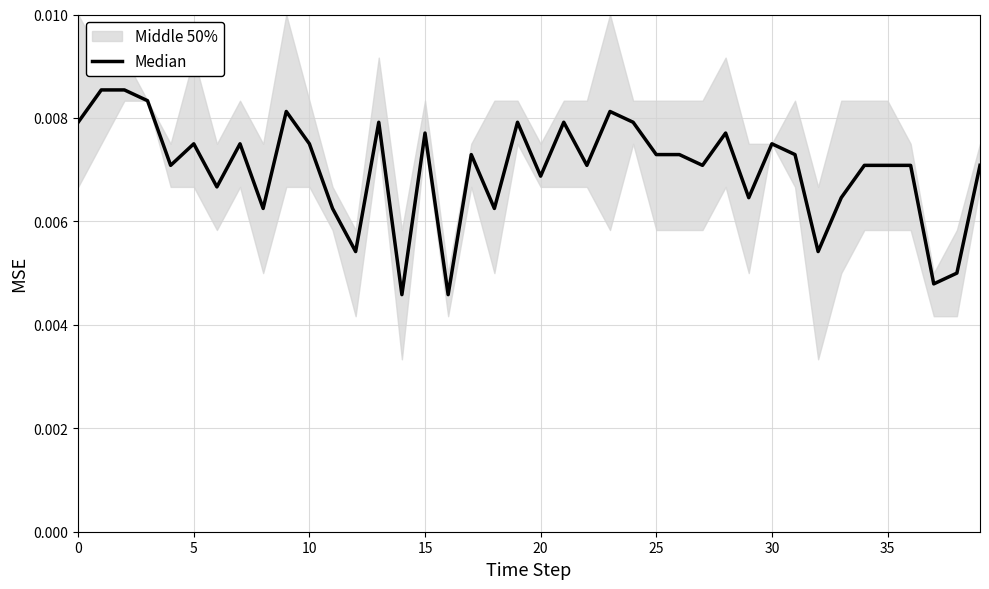

True or false: the data shows 0.0 at 18.

False